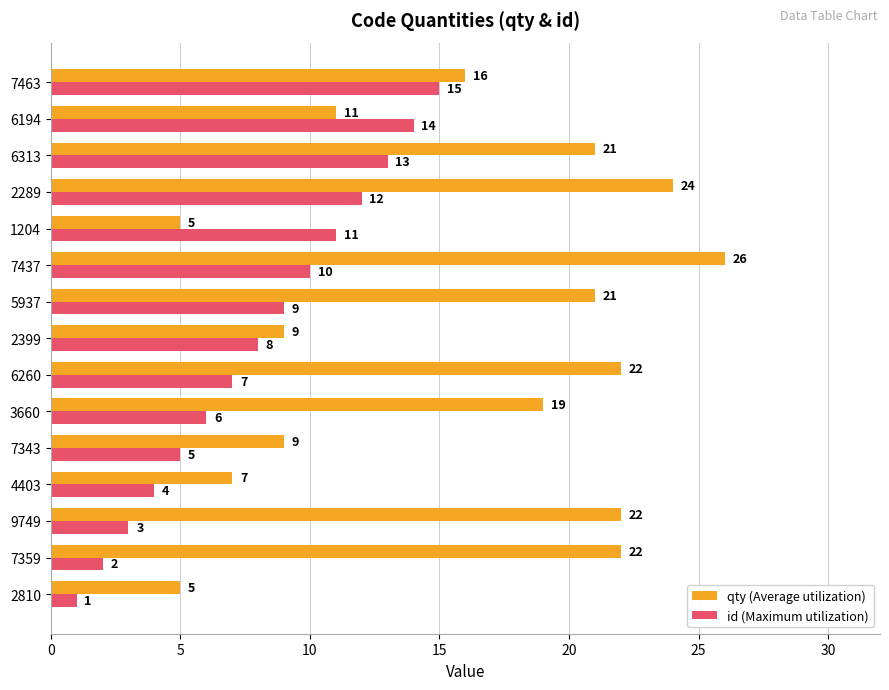

Rank the series by their maximum value, from highest to lowest.

qty (Average utilization), id (Maximum utilization)